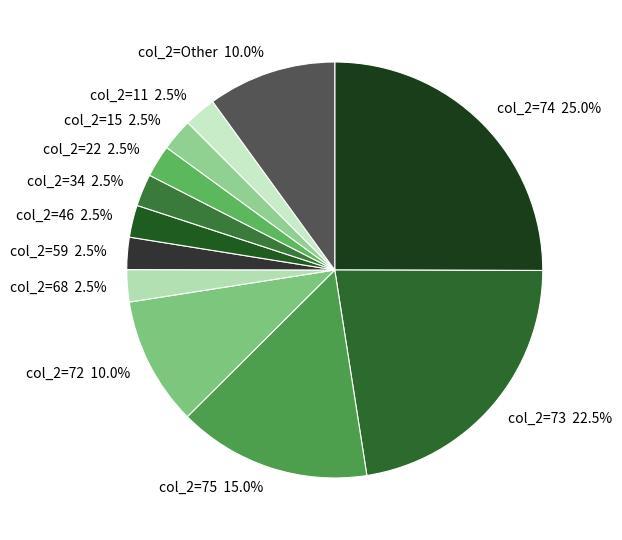

How many slices are in this pie chart?

12